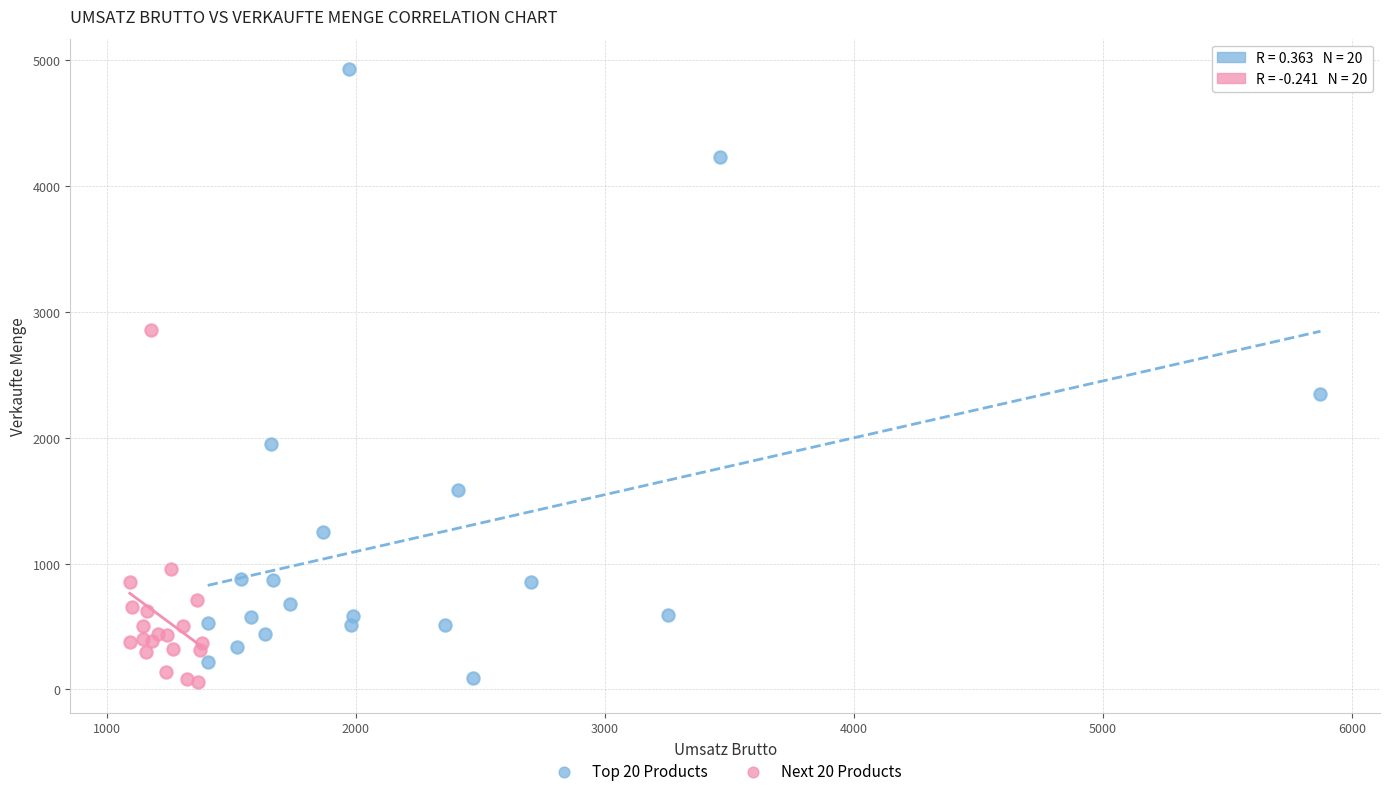

Which series has the widest spread of Y values?

Top 20 Products